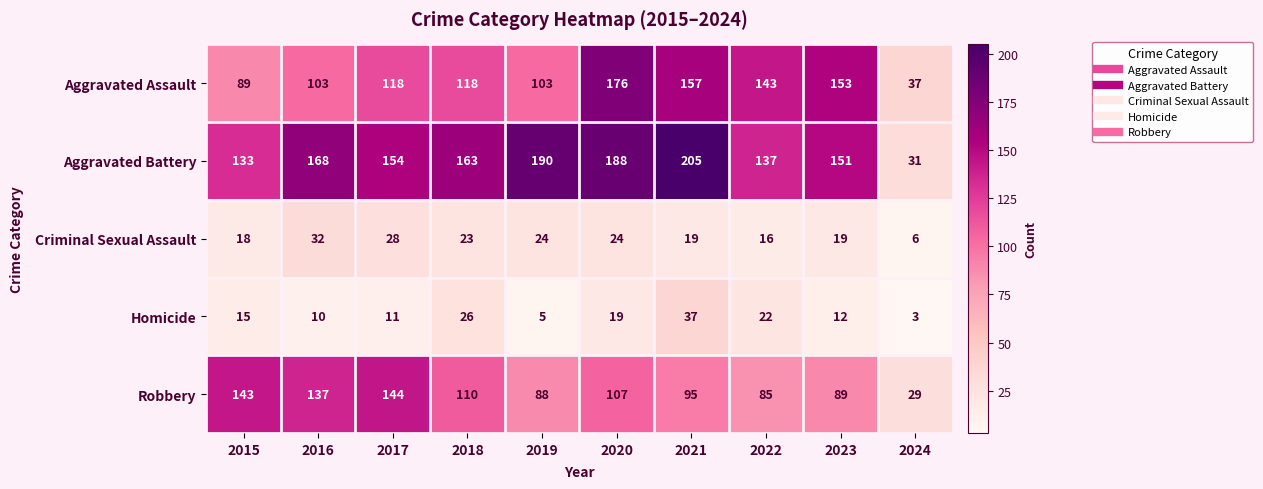

True or false: Robbery has a value of 144 at 2017.

True